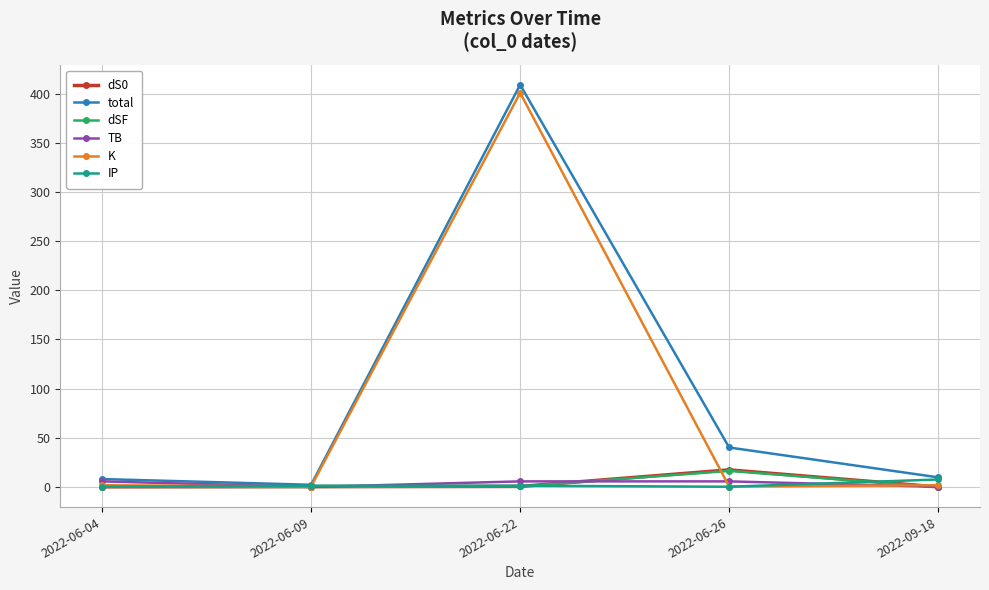

What is the value of the TB point at the 4th from the left?

5.7